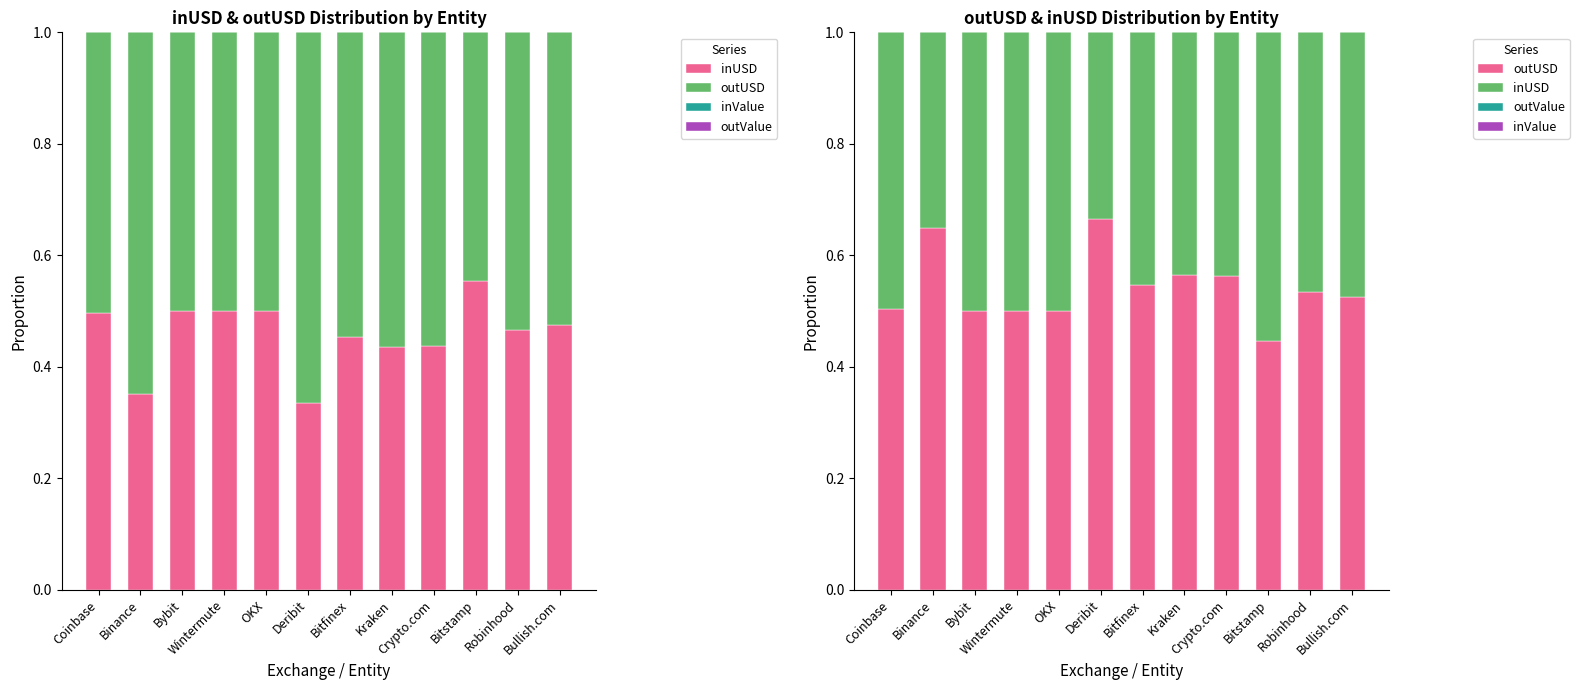

True or false: outValue has a value of 0.0 at OKX.

True